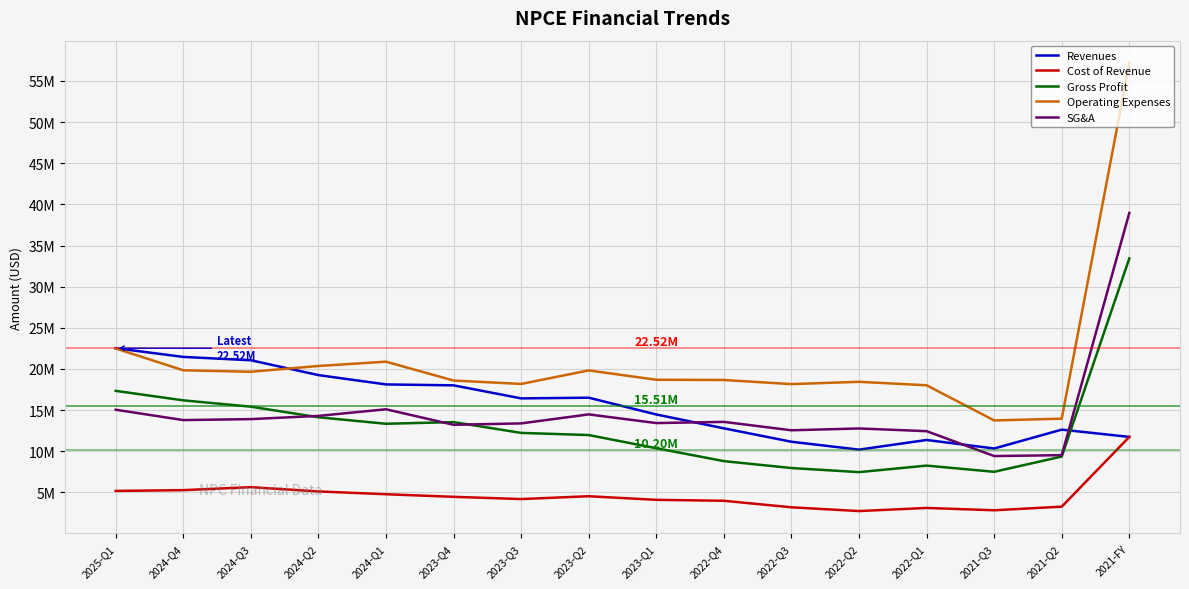

Reading left to right, transcribe all the data shown in this chart.

Revenues: 2025-Q1=22524000	2024-Q4=21466000	2024-Q3=21060000	2024-Q2=19256000	2024-Q1=18124000	2023-Q4=18012000	2023-Q3=16427000	2023-Q2=16510000	2023-Q1=14472000	2022-Q4=12789000	2022-Q3=11157000	2022-Q2=10200000	2022-Q1=11374000	2021-Q3=10339000	2021-Q2=12630000	2021-FY=11748000
Cost of Revenue: 2025-Q1=5182000	2024-Q4=5278000	2024-Q3=5640000	2024-Q2=5122000	2024-Q1=4781000	2023-Q4=4467000	2023-Q3=4194000	2023-Q2=4538000	2023-Q1=4100000	2022-Q4=3986000	2022-Q3=3192000	2022-Q2=2734000	2022-Q1=3115000	2021-Q3=2832000	2021-Q2=3271000	2021-FY=11748000
Gross Profit: 2025-Q1=17342000	2024-Q4=16188000	2024-Q3=15420000	2024-Q2=14134000	2024-Q1=13343000	2023-Q4=13545000	2023-Q3=12233000	2023-Q2=11972000	2023-Q1=10372000	2022-Q4=8803000	2022-Q3=7965000	2022-Q2=7466000	2022-Q1=8259000	2021-Q3=7507000	2021-Q2=9359000	2021-FY=33435000
Operating Expenses: 2025-Q1=22489000	2024-Q4=19841000	2024-Q3=19663000	2024-Q2=20364000	2024-Q1=20888000	2023-Q4=18596000	2023-Q3=18183000	2023-Q2=19826000	2023-Q1=18691000	2022-Q4=18662000	2022-Q3=18164000	2022-Q2=18440000	2022-Q1=18021000	2021-Q3=13750000	2021-Q2=13964000	2021-FY=57172000
SG&A: 2025-Q1=15049000	2024-Q4=13791000	2024-Q3=13909000	2024-Q2=14299000	2024-Q1=15104000	2023-Q4=13219000	2023-Q3=13388000	2023-Q2=14483000	2023-Q1=13428000	2022-Q4=13573000	2022-Q3=12553000	2022-Q2=12771000	2022-Q1=12444000	2021-Q3=9421000	2021-Q2=9527000	2021-FY=38961000